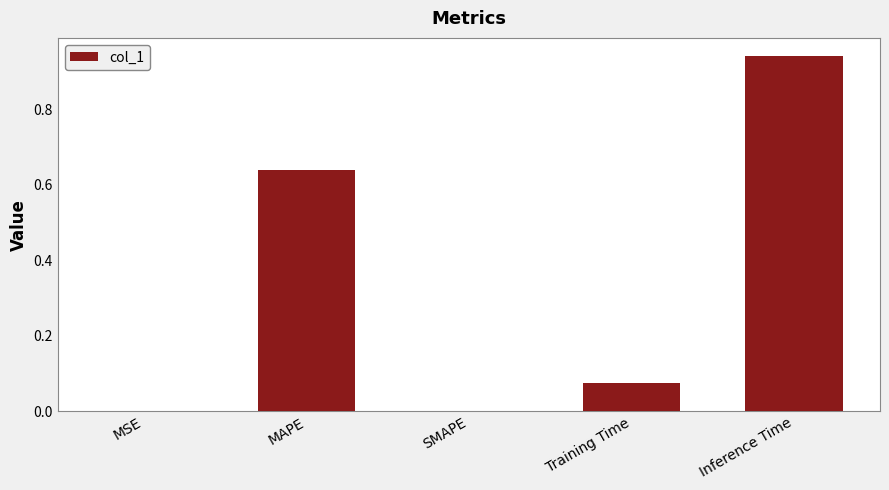

What is the sum of the values at MAPE and Inference Time?

1.6